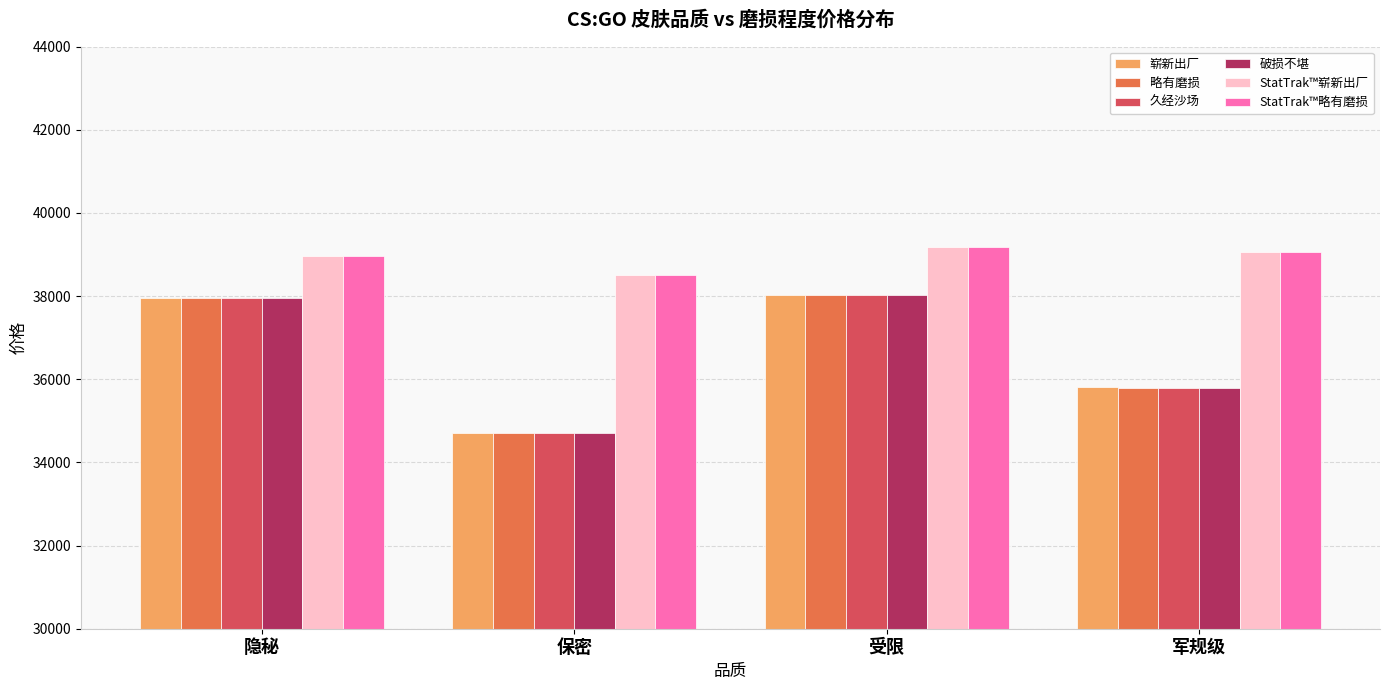

What position from the left is 保密?

2